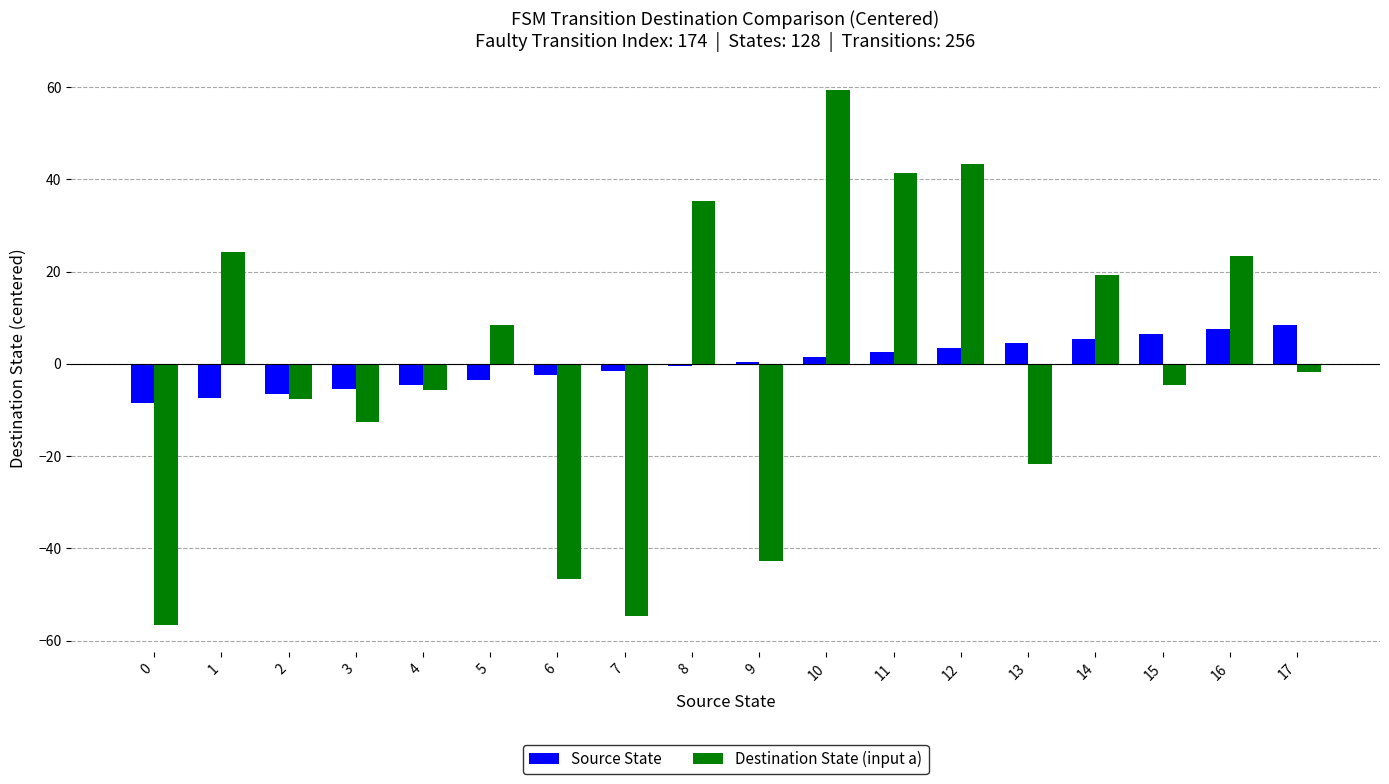

Count the number of categories in the chart.

18